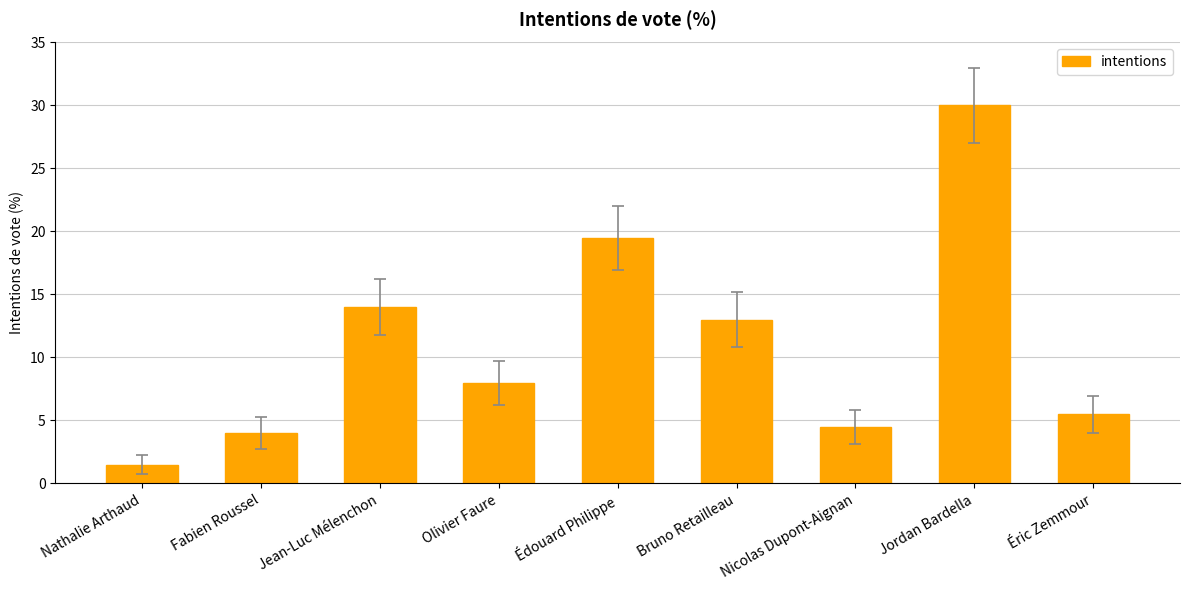

Read the value at Édouard Philippe.

19.5